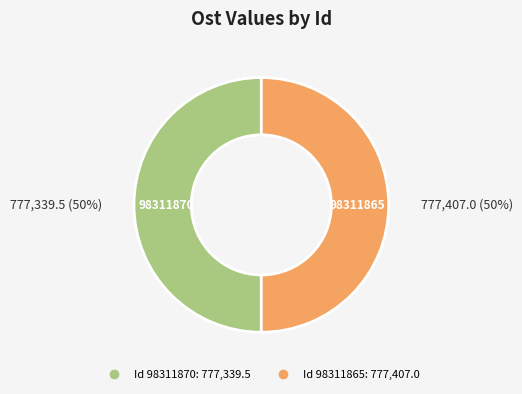

To the nearest percent, what is the average slice percentage?

50%